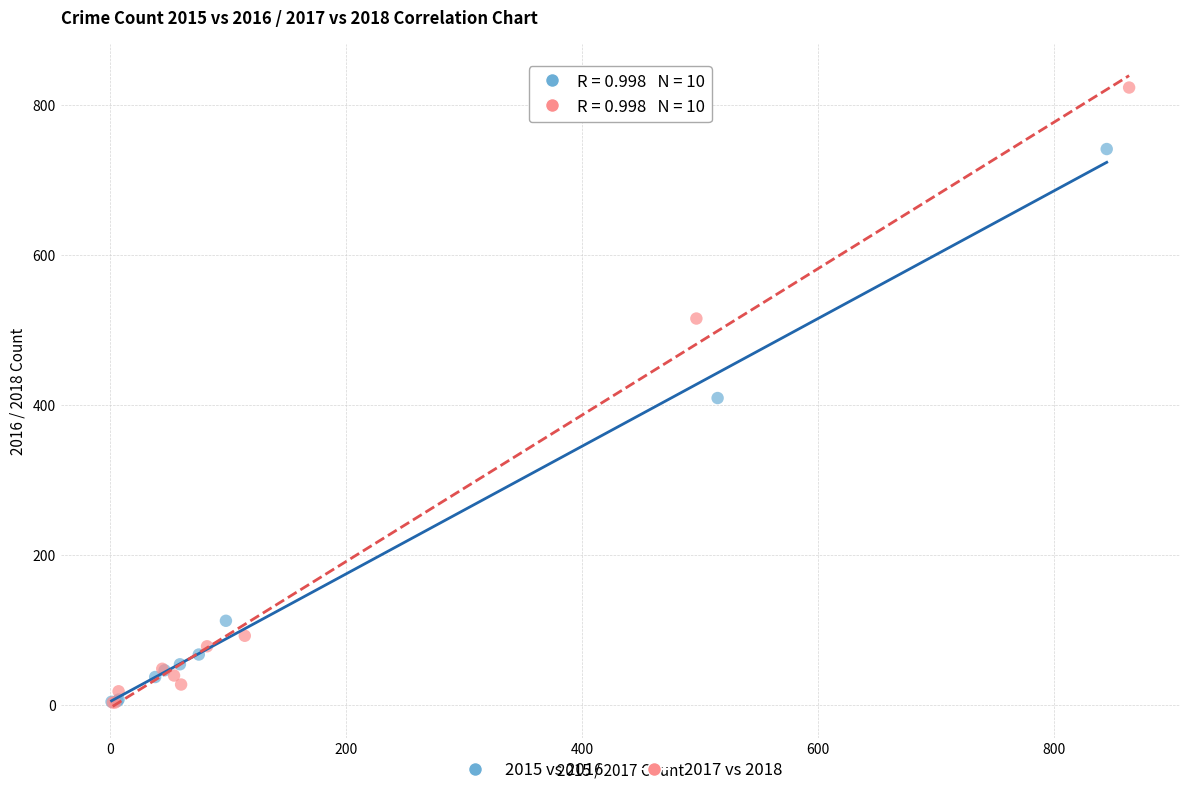

Which series has the largest Y range (max minus min)?

2017 vs 2018